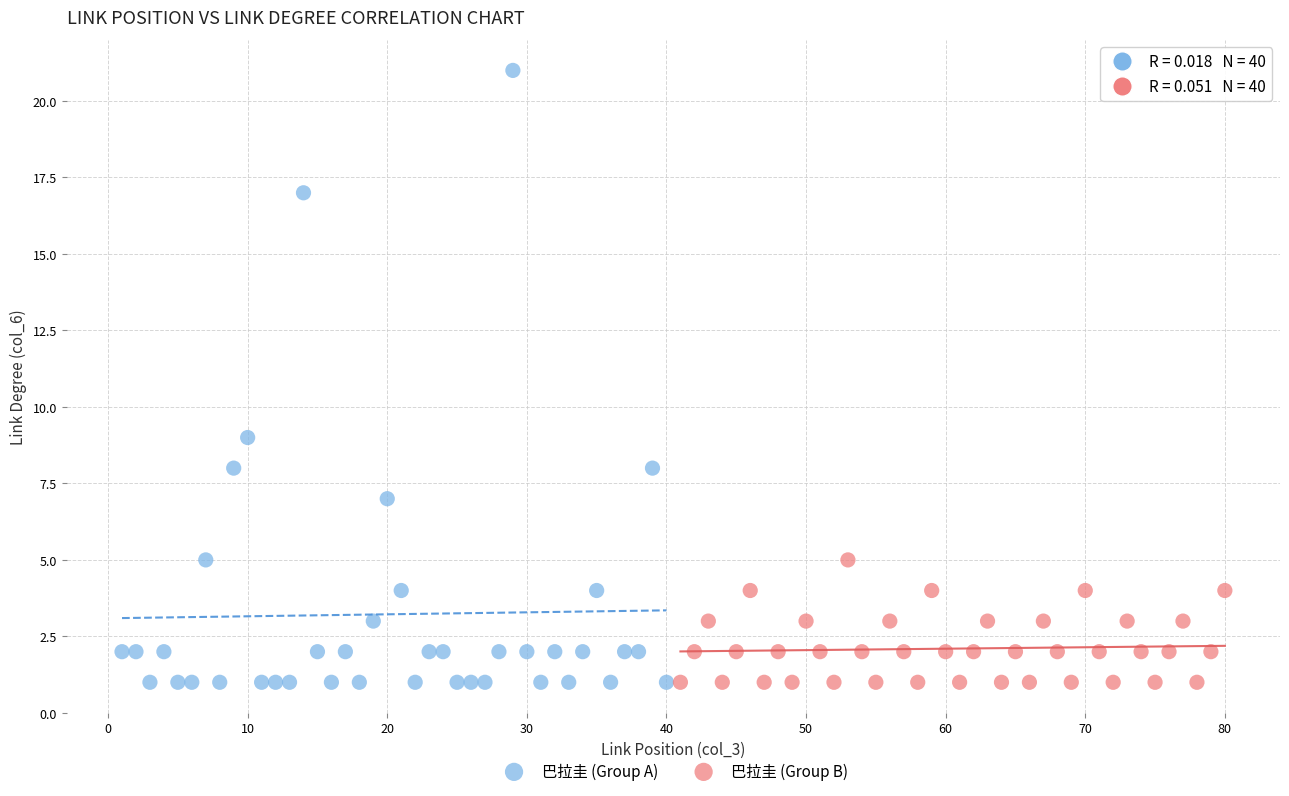

Which series has the widest spread of Y values?

巴拉圭 (Group A)